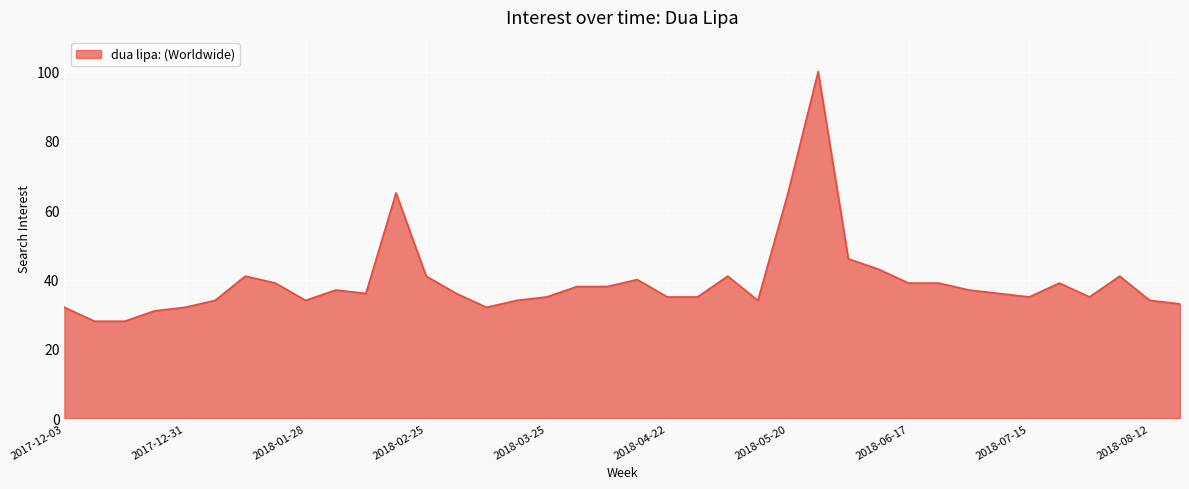

What is the minimum value shown in the chart?

28